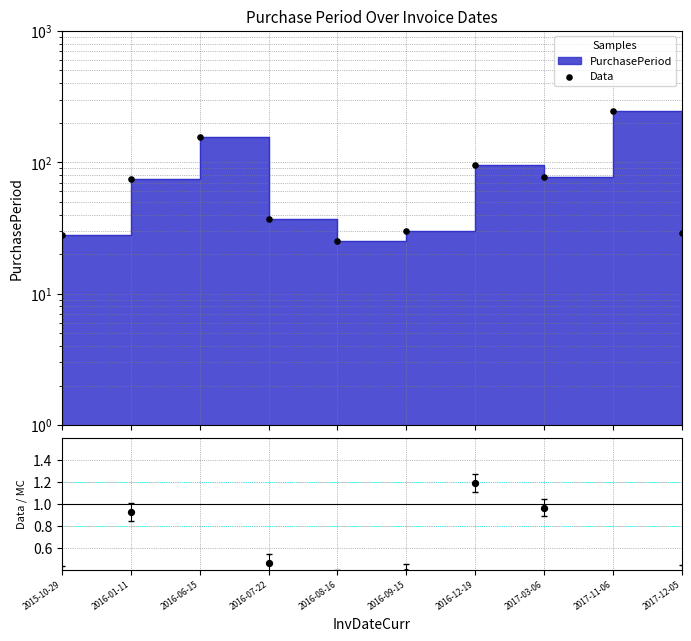

Which has a higher value, 2016-06-15 or 2016-09-15?

2016-06-15